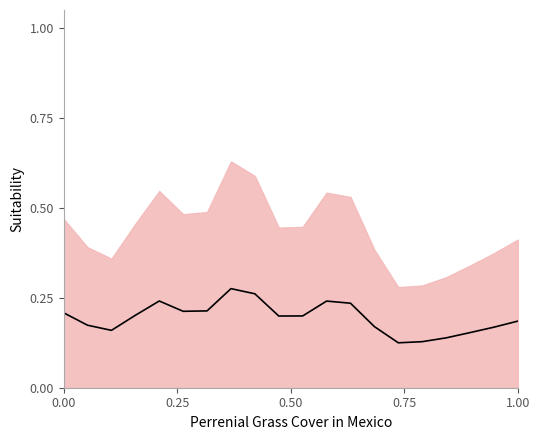

What is the minimum value shown in the chart?

0.1